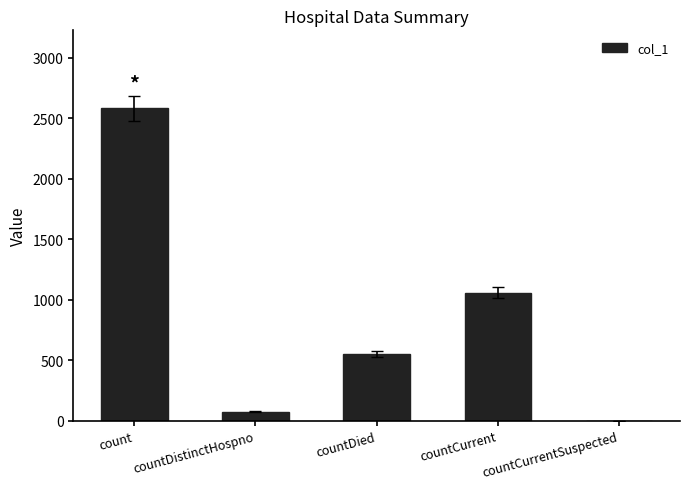

The value at countCurrent is 1058. True or false?

True